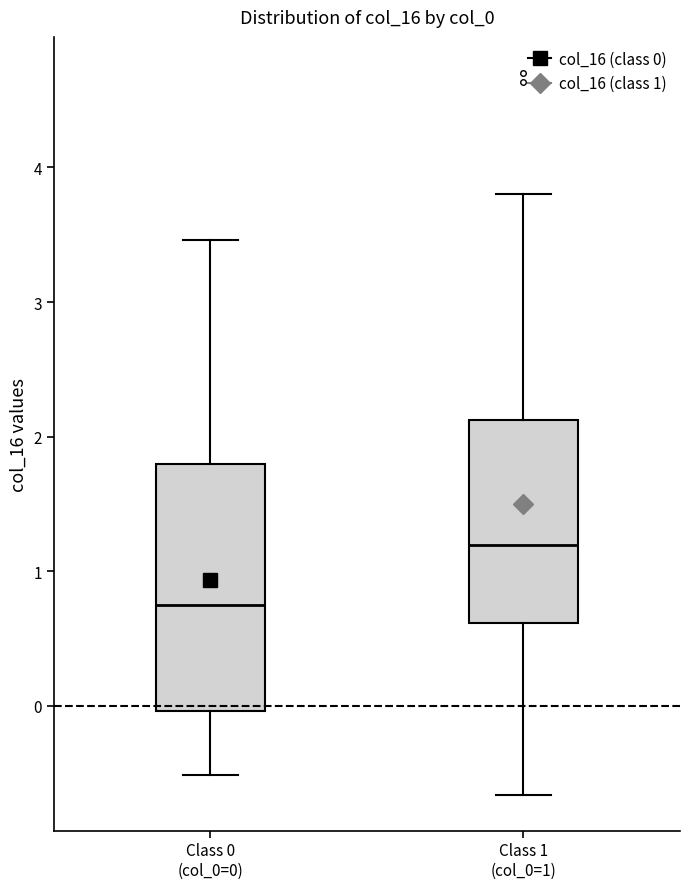

Which box has the lowest median line?

Class 0 (col_0=0)